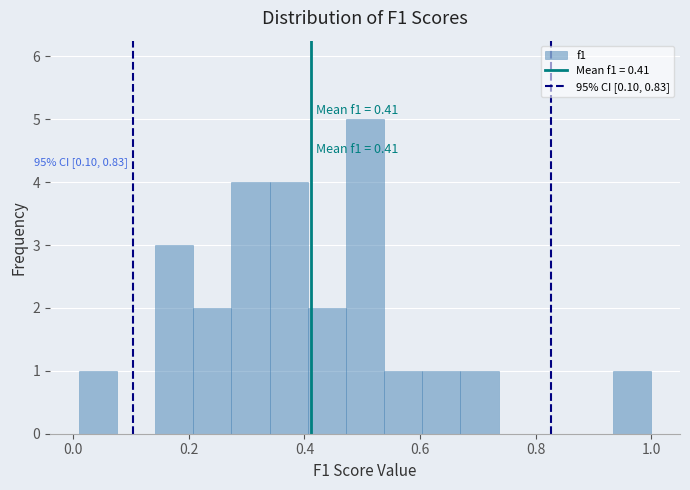

Read against the x-axis, roughly where is the centre of the tallest bar?

0.50